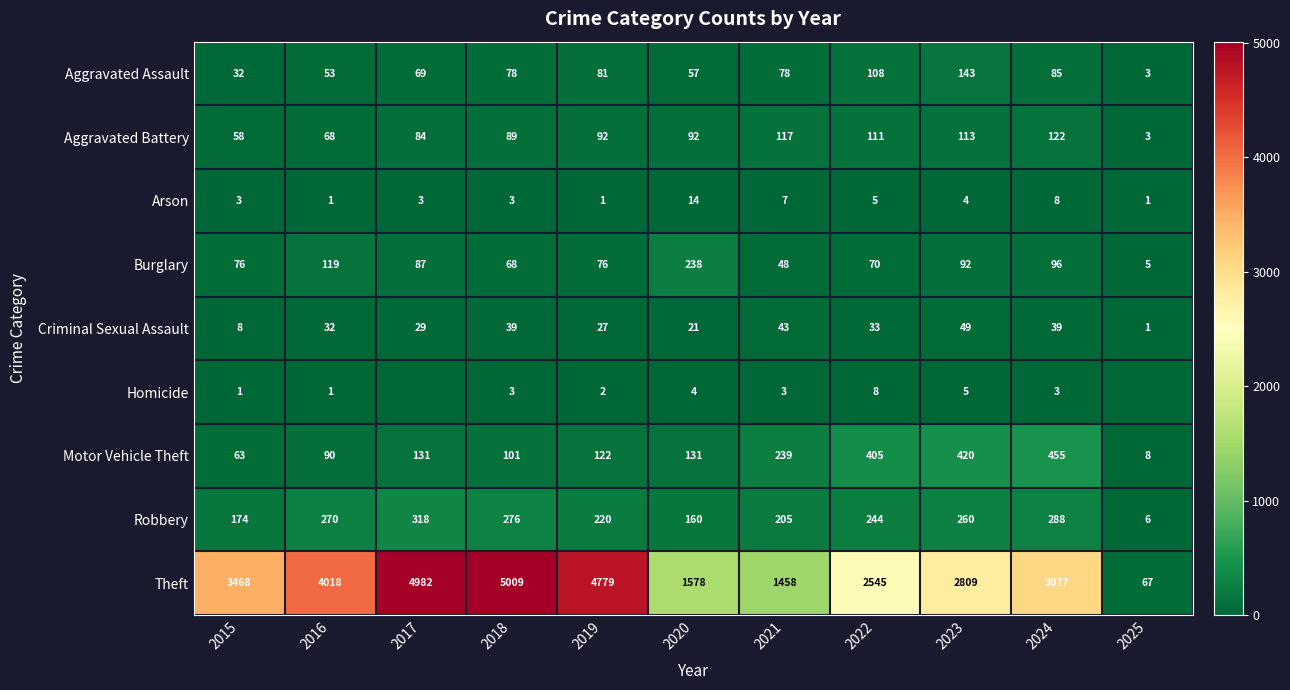

What is the approximate value of Theft at 2018, to the nearest 50?

5000